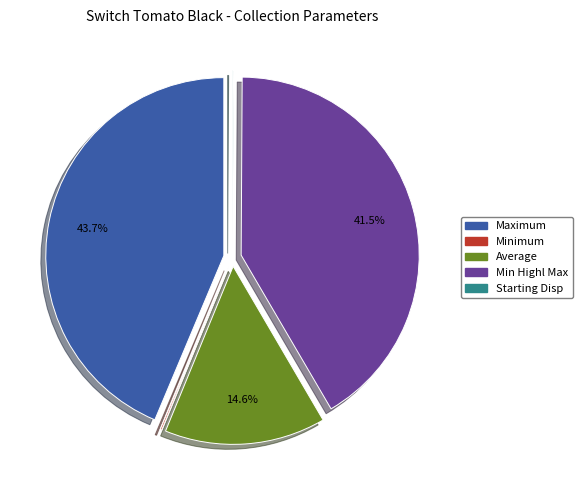

Does any single category account for the majority?

No